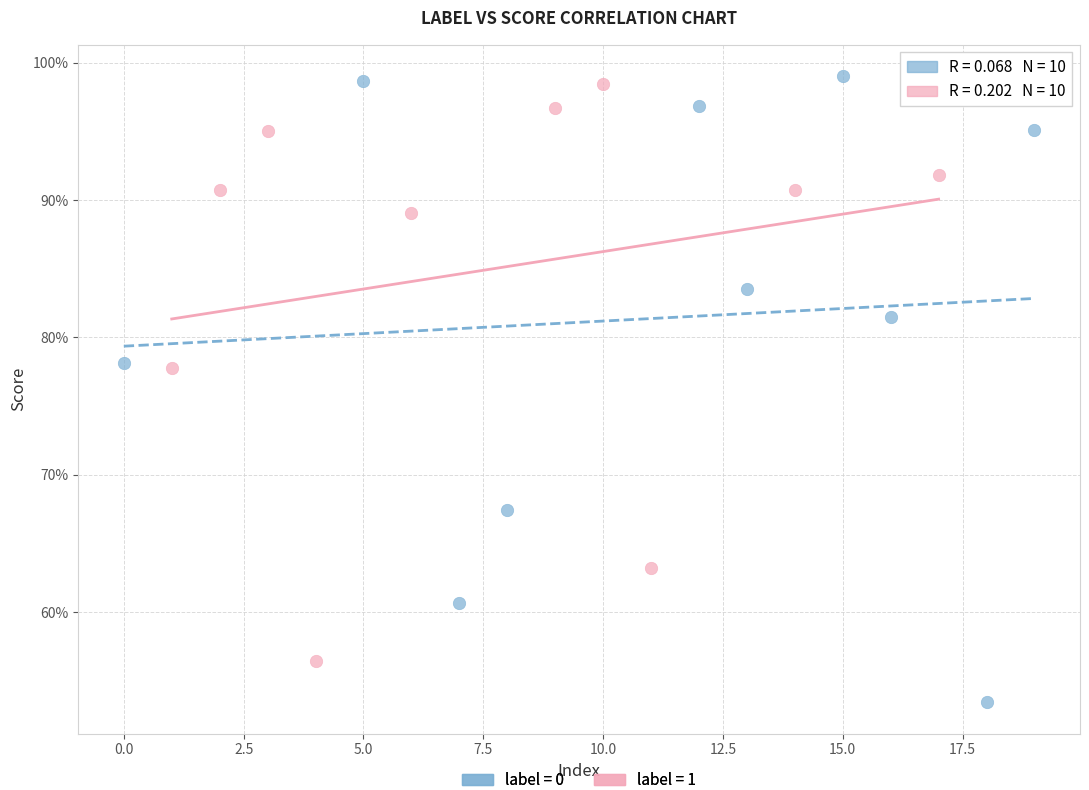

Which series has the largest Y range (max minus min)?

label = 0